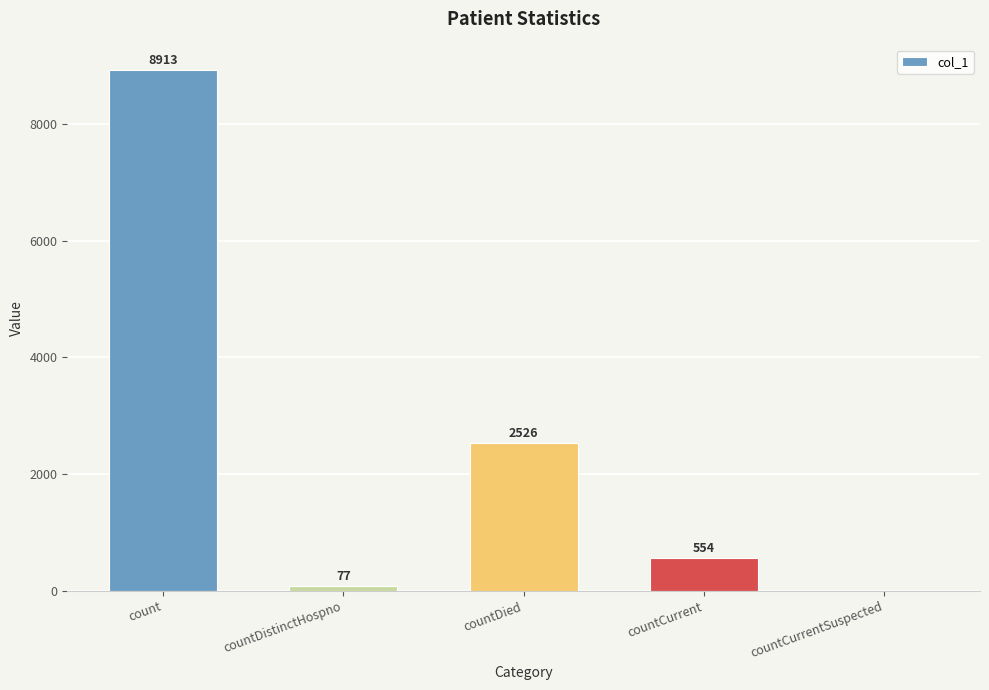

What is the sum of all values?

12070